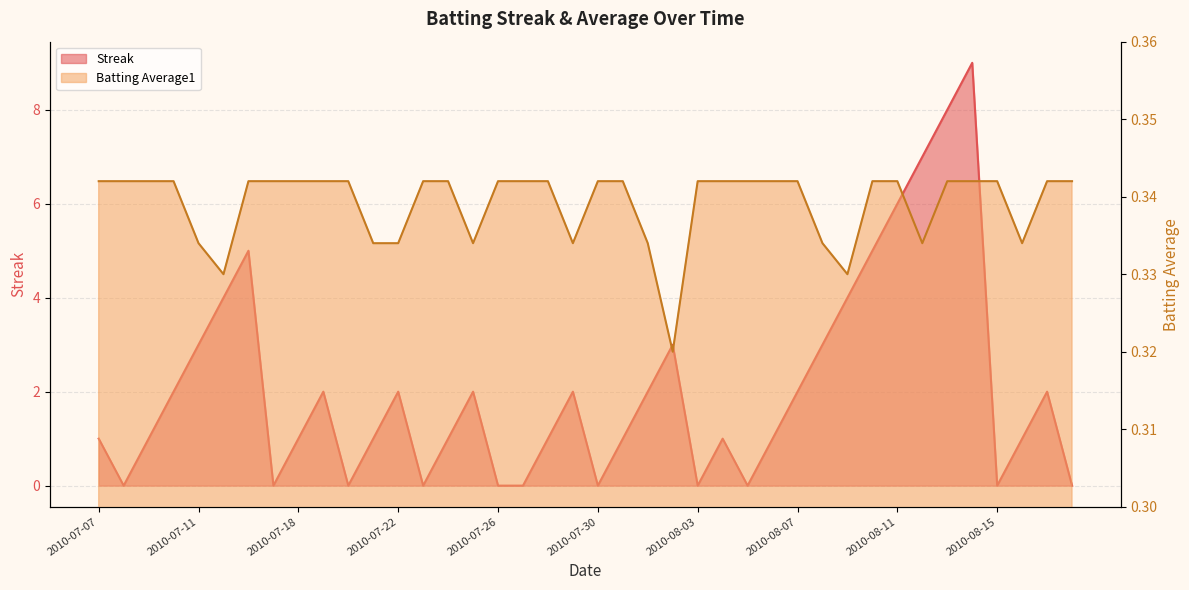

Rank the categories by Streak value from lowest to highest.

2010-07-08, 2010-07-17, 2010-07-20, 2010-07-23, 2010-07-26, 2010-07-27, 2010-07-30, 2010-08-03, 2010-08-05, 2010-08-15, 2010-08-18, 2010-07-07, 2010-07-09, 2010-07-18, 2010-07-21, 2010-07-24, 2010-07-28, 2010-07-31, 2010-08-04, 2010-08-06, 2010-08-16, 2010-07-10, 2010-07-19, 2010-07-22, 2010-07-25, 2010-07-29, 2010-08-01, 2010-08-07, 2010-08-17, 2010-07-11, 2010-08-02, 2010-08-08, 2010-07-15, 2010-08-09, 2010-07-16, 2010-08-10, 2010-08-11, 2010-08-12, 2010-08-13, 2010-08-14